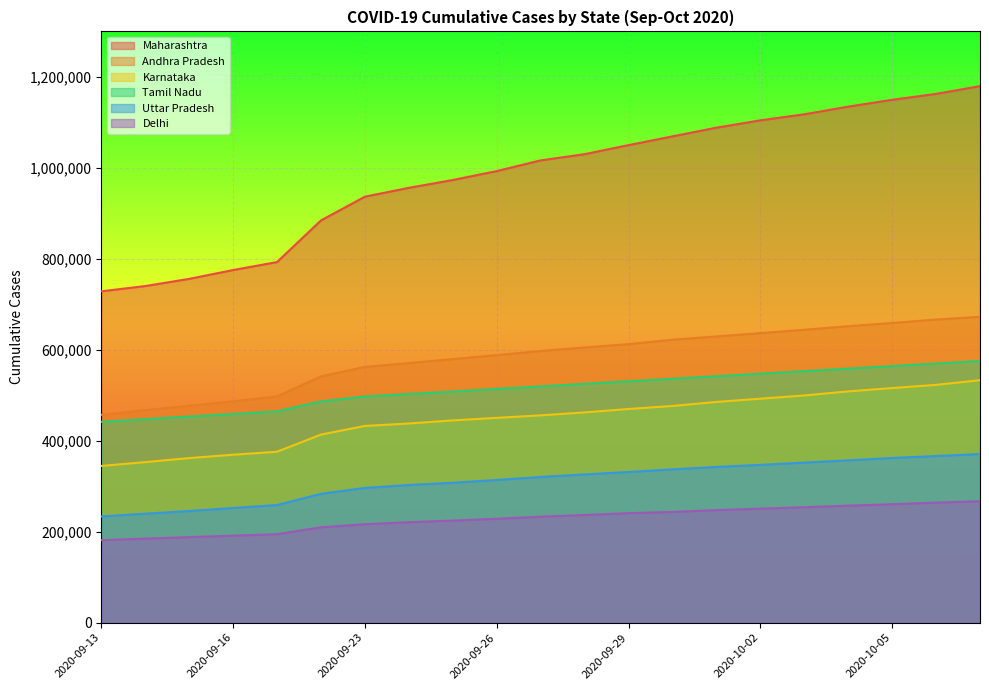

Which series has the widest spread of values?

Maharashtra